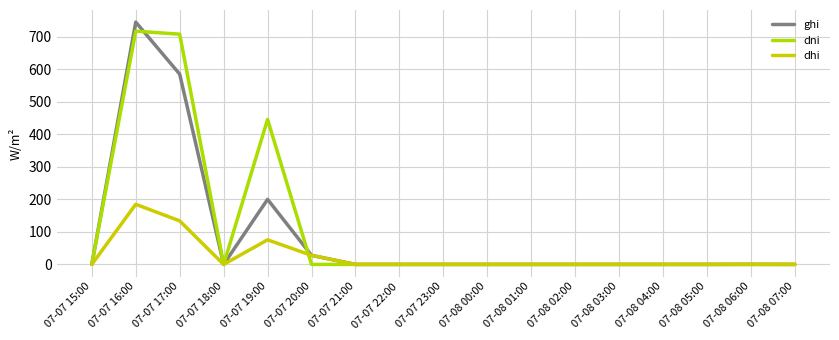

Is this an area chart (filled region under the line)?

No